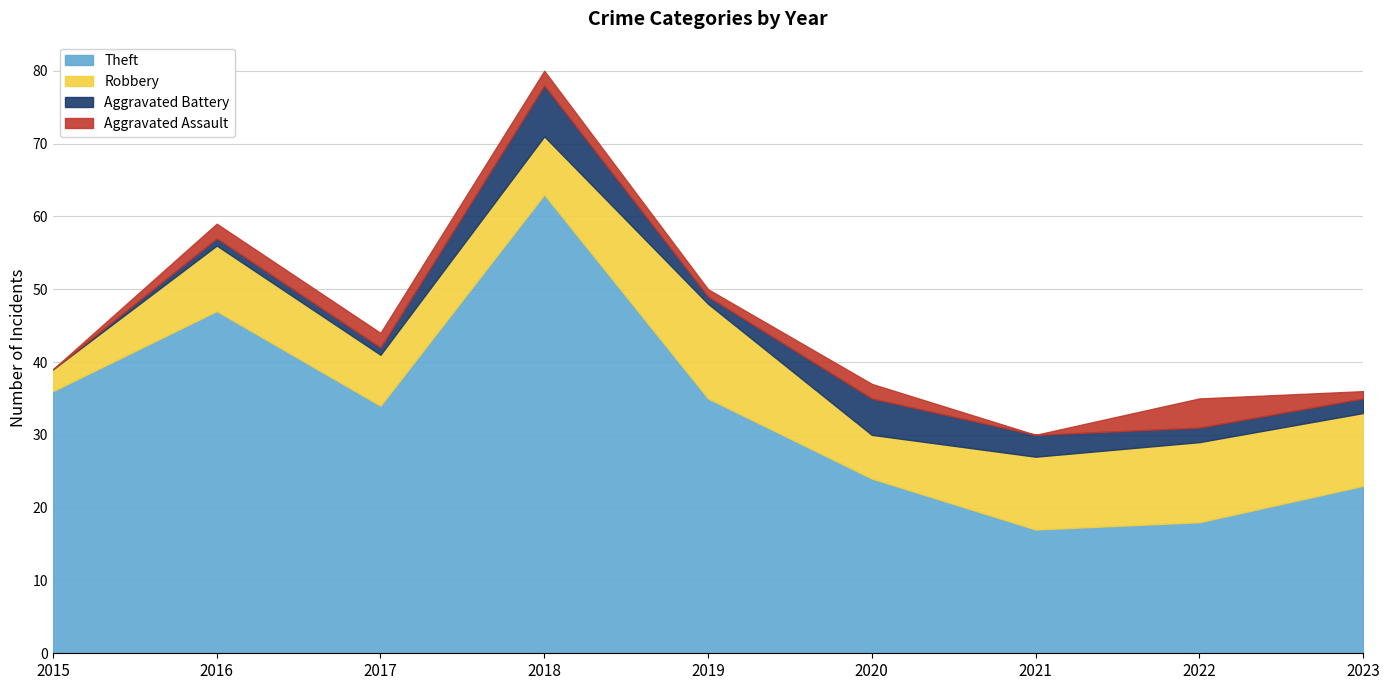

Count the number of data series in this chart.

4